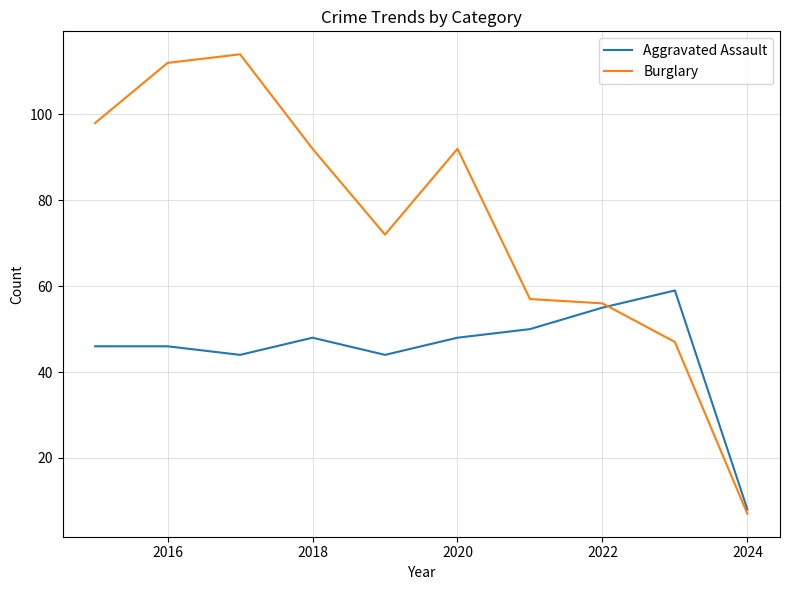

Which series has the largest total across all categories?

Burglary